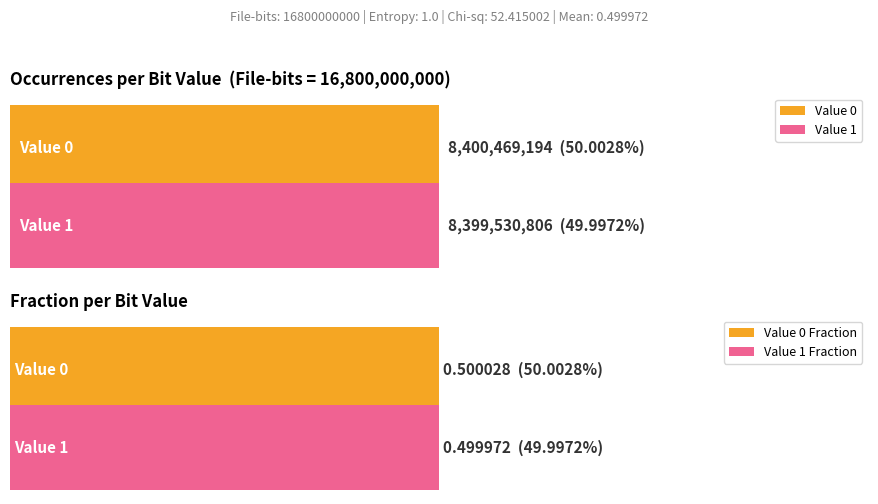

What is the maximum value shown in the chart?

8400469194.0